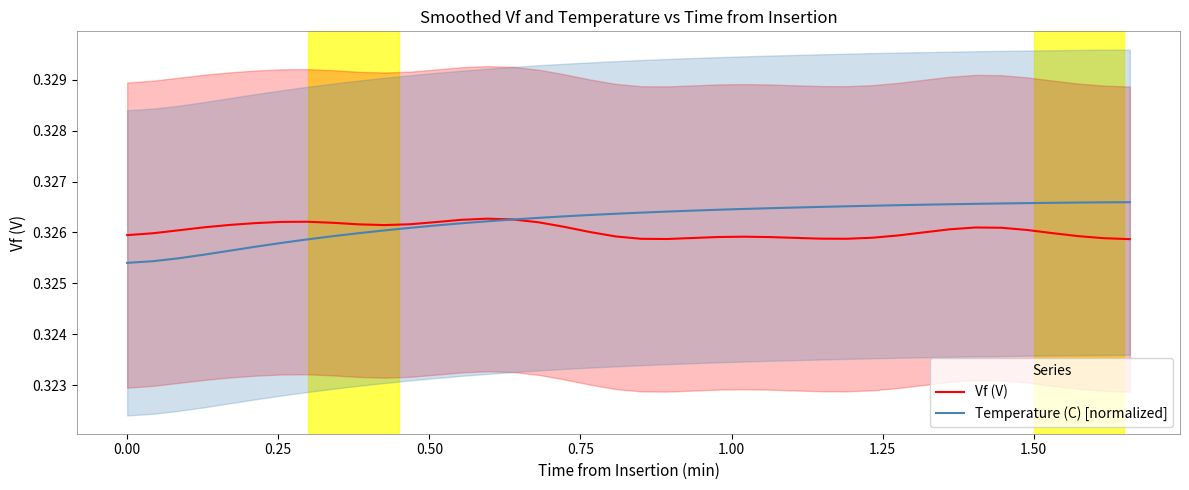

Reading right to left, list all the values displayed in this chart.

Vf (V): 0.3	0.3	0.3	0.3	0.3	0.3	0.3	0.3	0.3	0.3	0.3	0.3	0.3	0.3	0.3	0.3	0.3	0.3	0.3	0.3	0.3	0.3	0.3	0.3	0.3	0.3	0.3	0.3	0.3	0.3	0.3	0.3	0.3	0.3	0.3	0.3	0.3	0.3	0.3	0.3
Temperature (C) [normalized]: 0.3	0.3	0.3	0.3	0.3	0.3	0.3	0.3	0.3	0.3	0.3	0.3	0.3	0.3	0.3	0.3	0.3	0.3	0.3	0.3	0.3	0.3	0.3	0.3	0.3	0.3	0.3	0.3	0.3	0.3	0.3	0.3	0.3	0.3	0.3	0.3	0.3	0.3	0.3	0.3